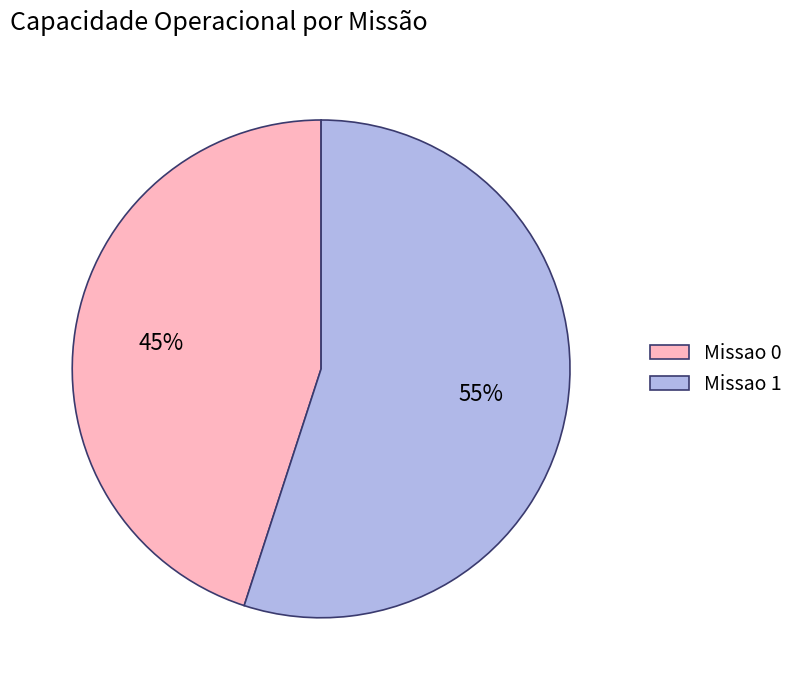

Combined, do Missao 1 and Missao 0 account for over 50%?

Yes